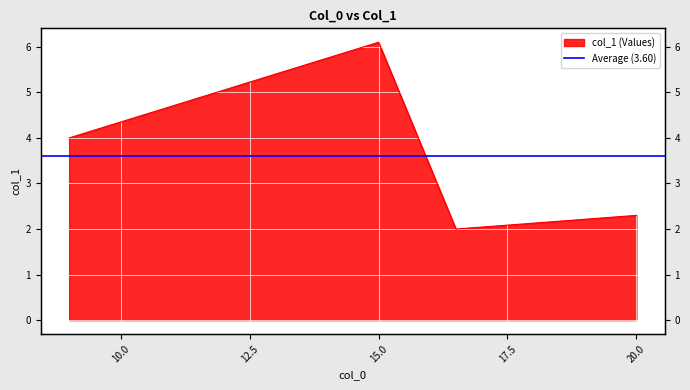

What is the change in value from 9 to 20?

-1.7